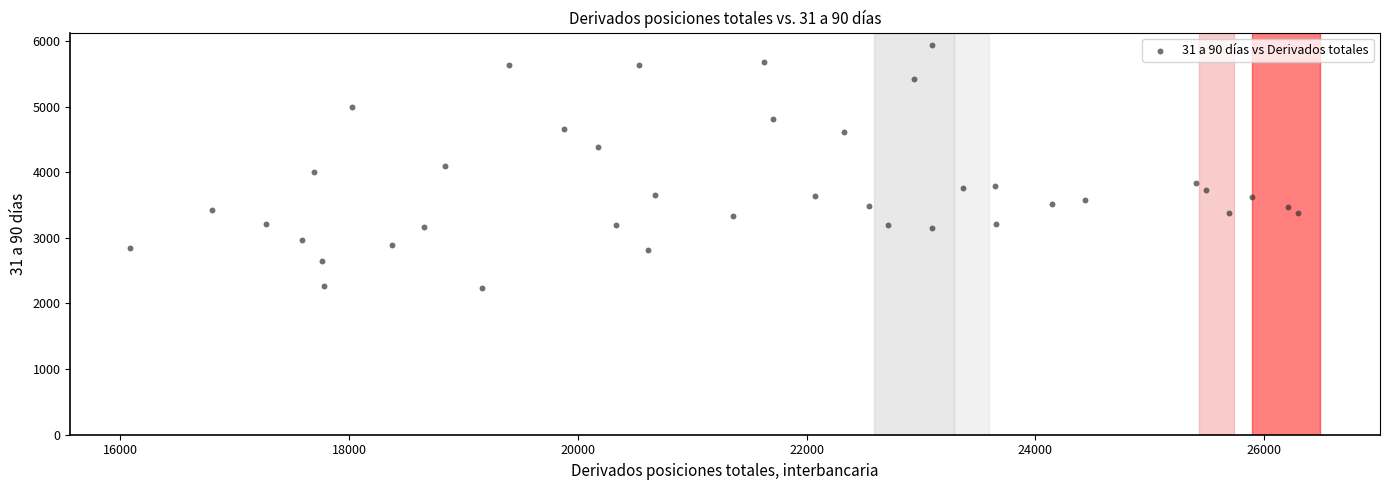

What is the range of Y values (max minus min)?

3706